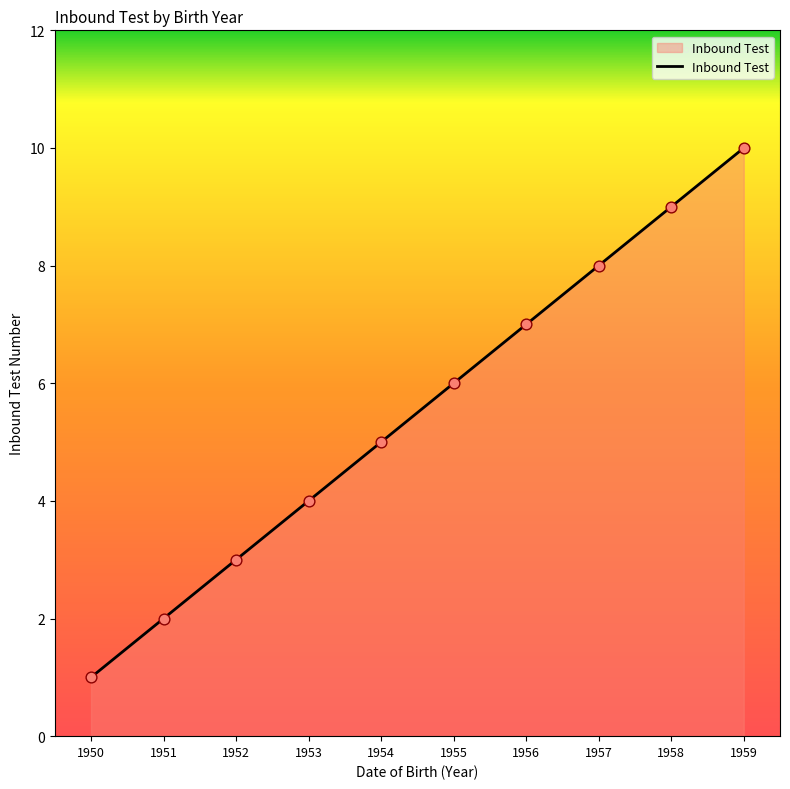

Which has a higher value, 1956 or 1958?

1958